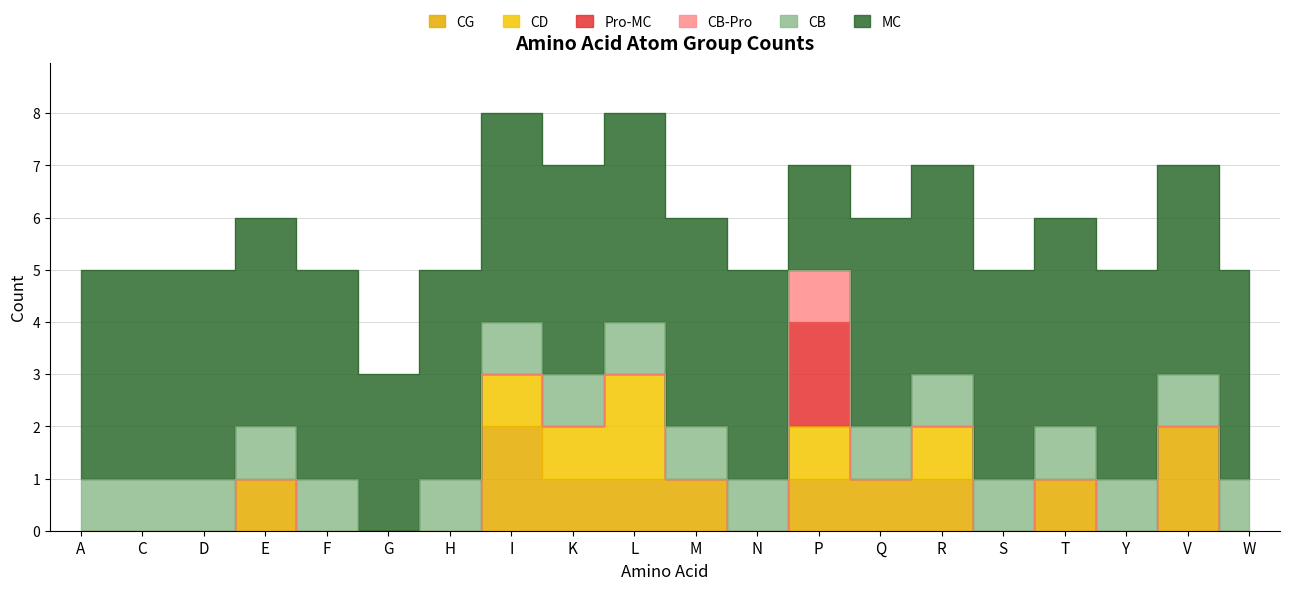

Between H and S, which is larger?

H